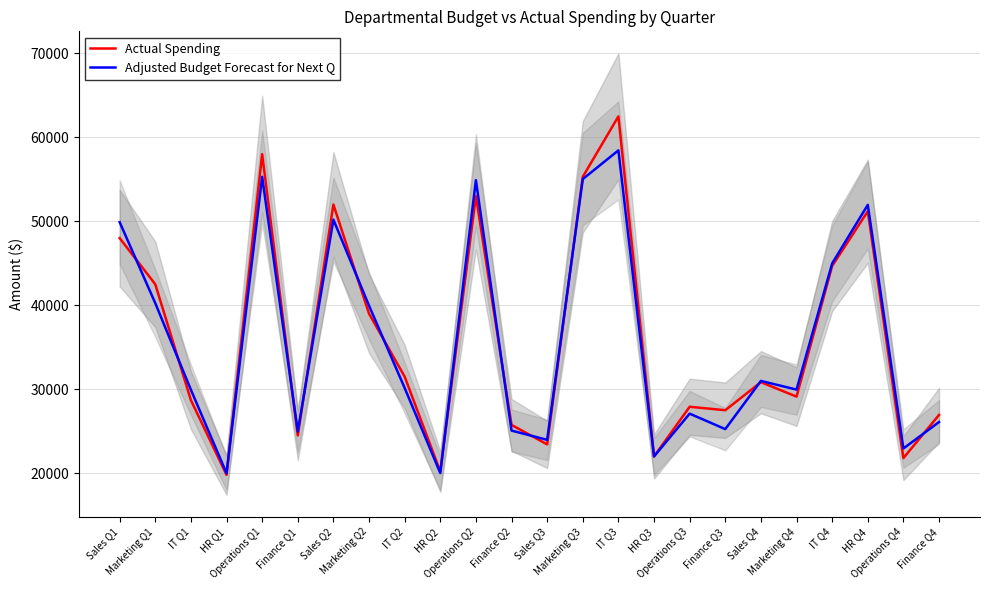

Reading left to right, what are all the values shown in this chart?

Actual Spending: Sales Q1=48000.0	Marketing Q1=42500.0	IT Q1=28700.0	HR Q1=19800.0	Operations Q1=58000.0	Finance Q1=24500.0	Sales Q2=52000.0	Marketing Q2=39000.0	IT Q2=31500.0	HR Q2=20200.0	Operations Q2=53000.0	Finance Q2=25750.0	Sales Q3=23430.0	Marketing Q3=55300.0	IT Q3=62500.0	HR Q3=21991.0	Operations Q3=27910.0	Finance Q3=27500.0	Sales Q4=30840.0	Marketing Q4=29121.0	IT Q4=44675.0	HR Q4=51200.0	Operations Q4=21800.0	Finance Q4=26940.0
Adjusted Budget Forecast for Next Q: Sales Q1=49900.0	Marketing Q1=40250.0	IT Q1=29935.0	HR Q1=19990.0	Operations Q1=55300.0	Finance Q1=24975.0	Sales Q2=50200.0	Marketing Q2=39950.0	IT Q2=30150.0	HR Q2=20020.0	Operations Q2=54900.0	Finance Q2=25075.0	Sales Q3=23971.5	Marketing Q3=55030.0	IT Q3=58450.0	HR Q3=21999.5	Operations Q3=27091.0	Finance Q3=25250.0	Sales Q4=30992.0	Marketing Q4=29956.0	IT Q4=44983.8	HR Q4=51960.0	Operations Q4=22940.0	Finance Q4=26094.0